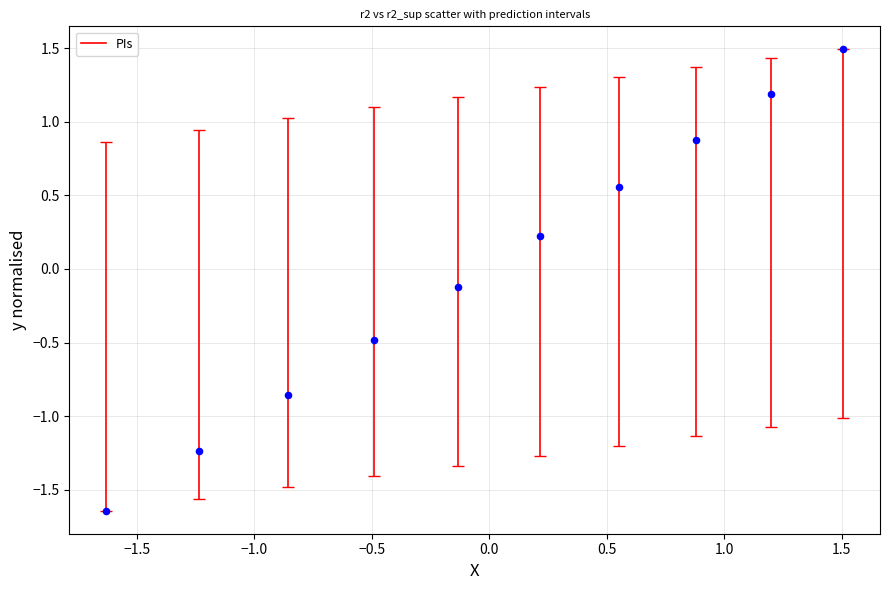

What is the range of X values (max minus min)?

3.1